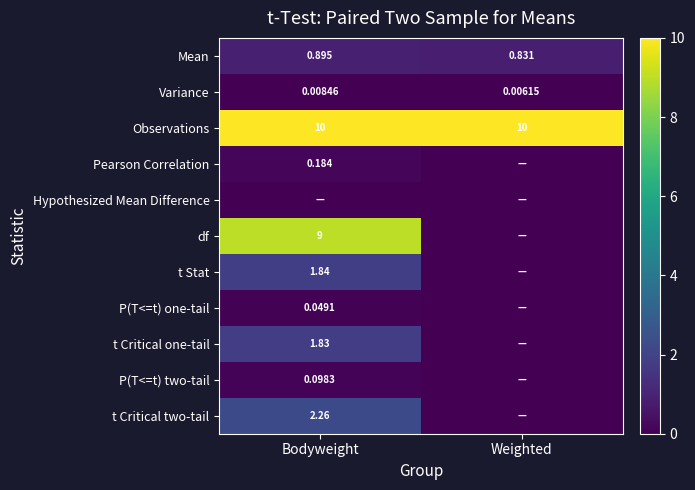

Is the value of Mean at Bodyweight greater than the value of Variance at Weighted?

Yes